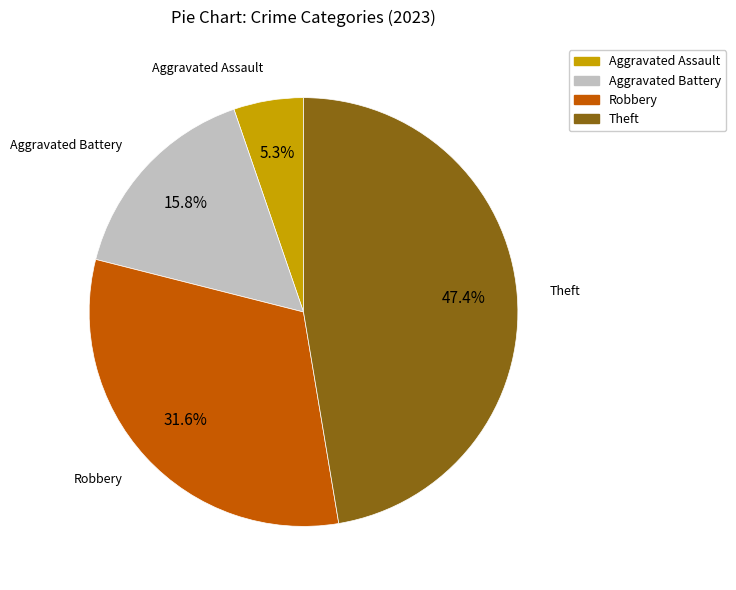

What is the smallest slice in the pie chart?

Aggravated Assault